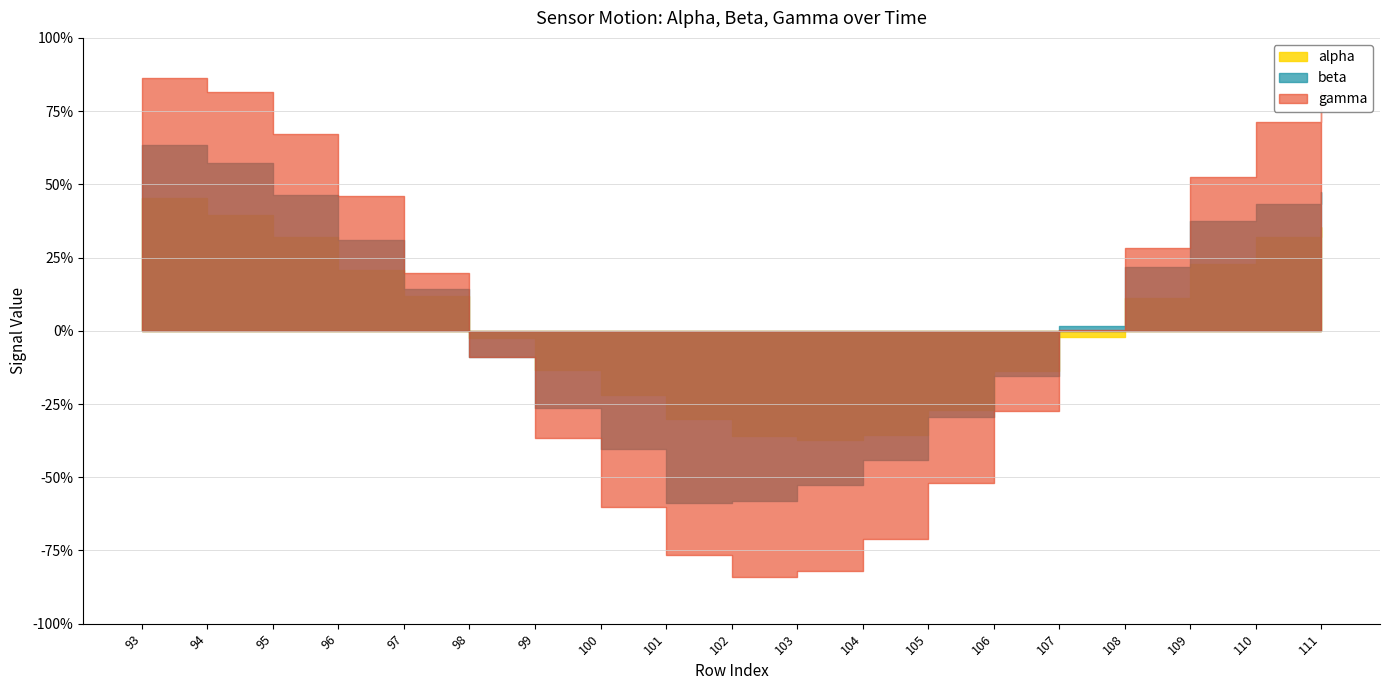

Does the chart display data point markers on the line(s)?

No